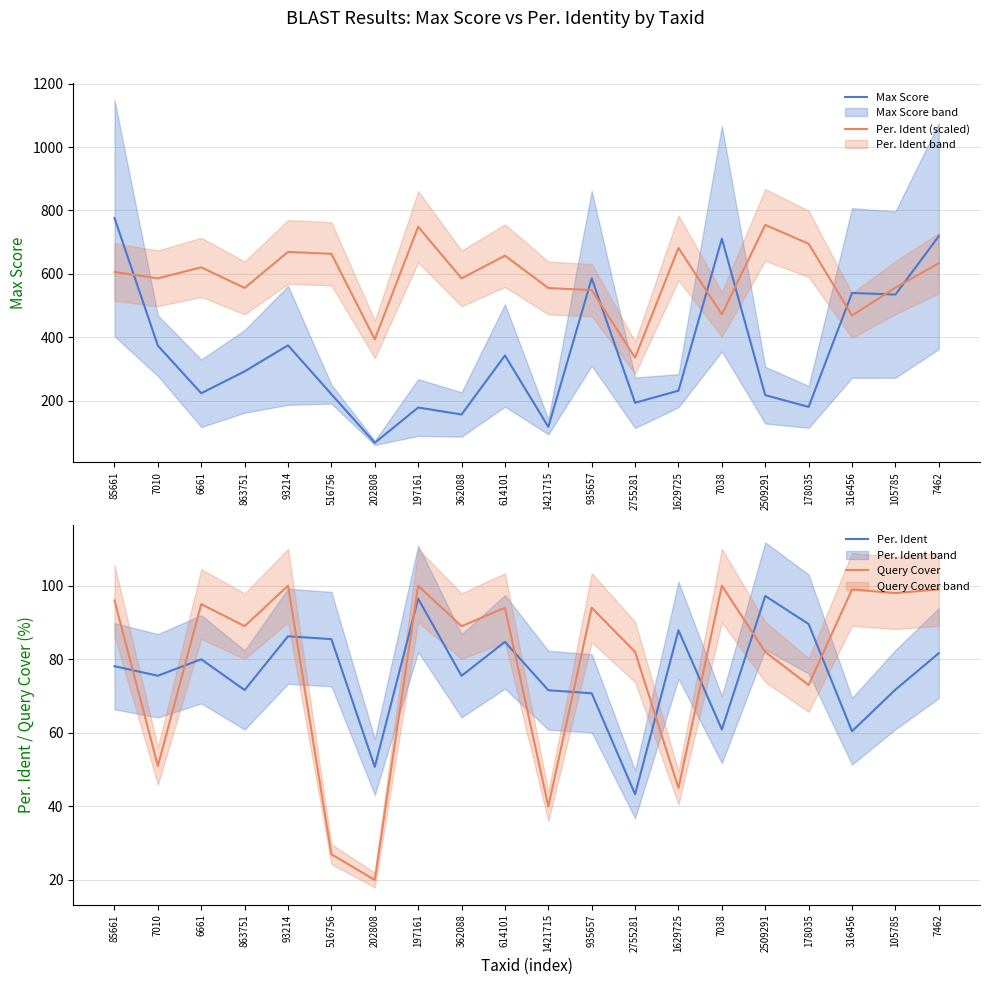

Which series has the largest total across all categories?

Per. Ident (scaled)